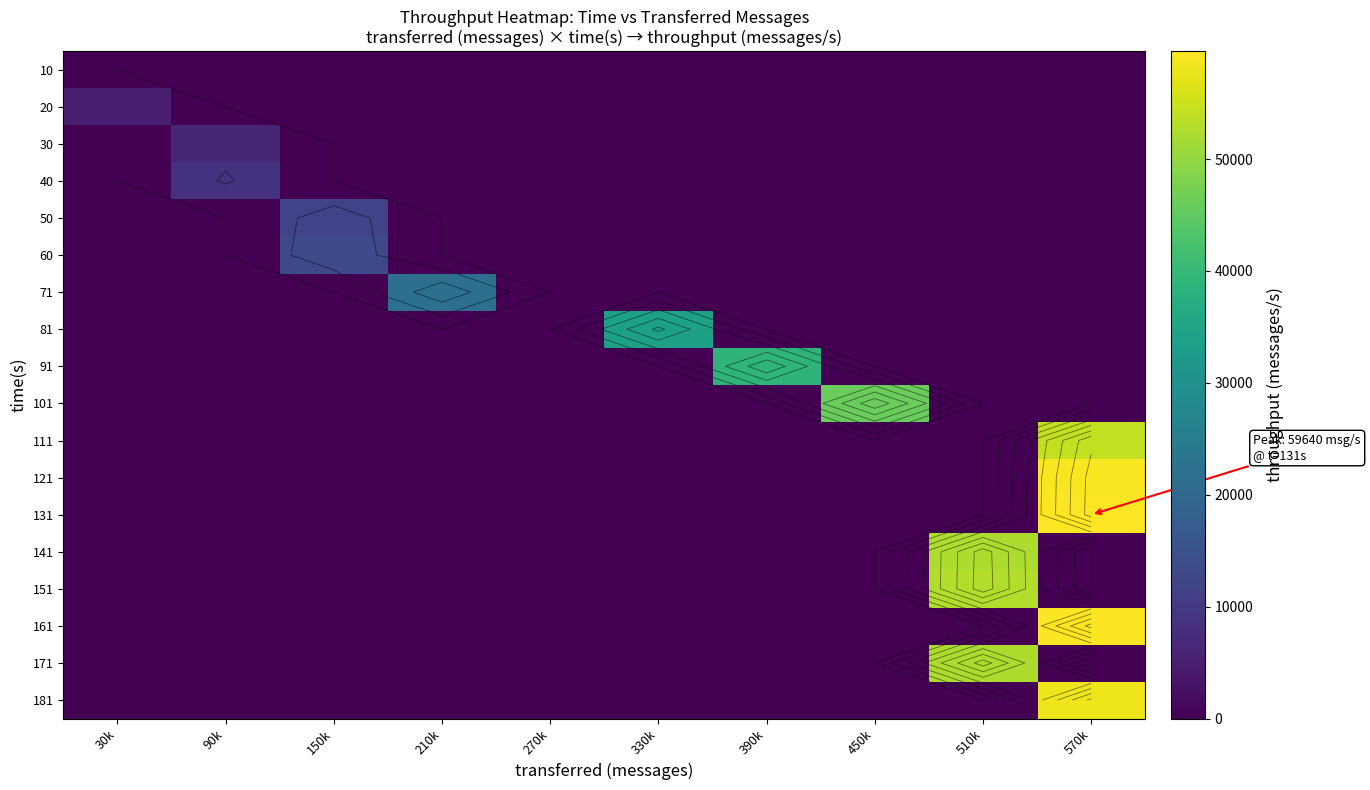

The value of 131 at 270k is 0. True or false?

True